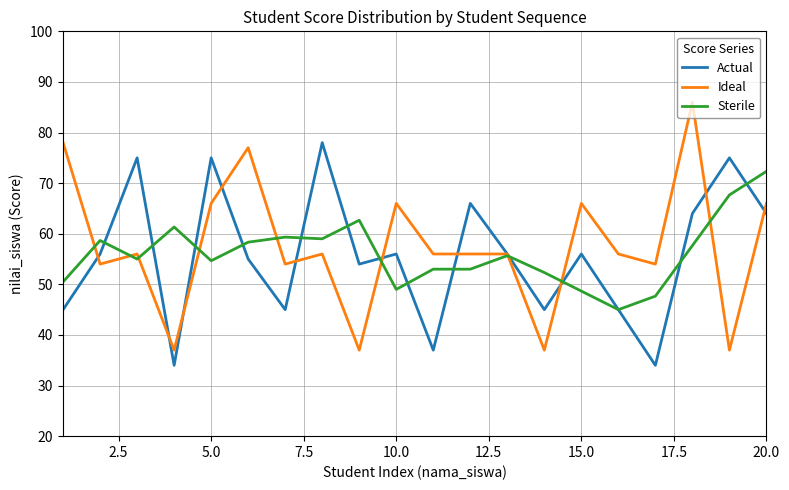

What is the maximum value shown in the chart?

86.0